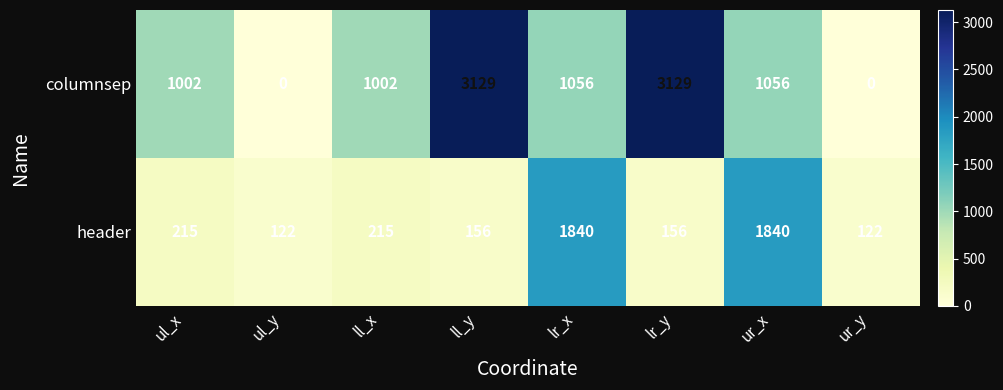

Between ll_x and lr_x, which series saw the biggest shift?

header